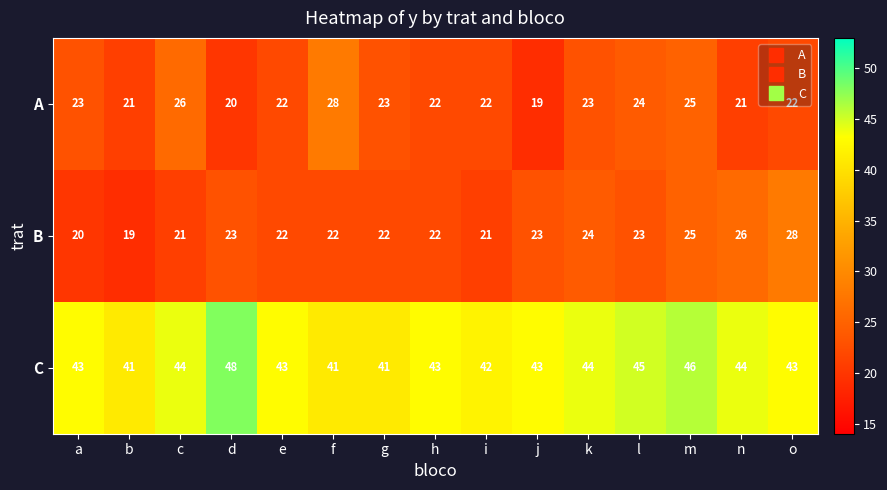

How many C values are between 42 and 44?

9